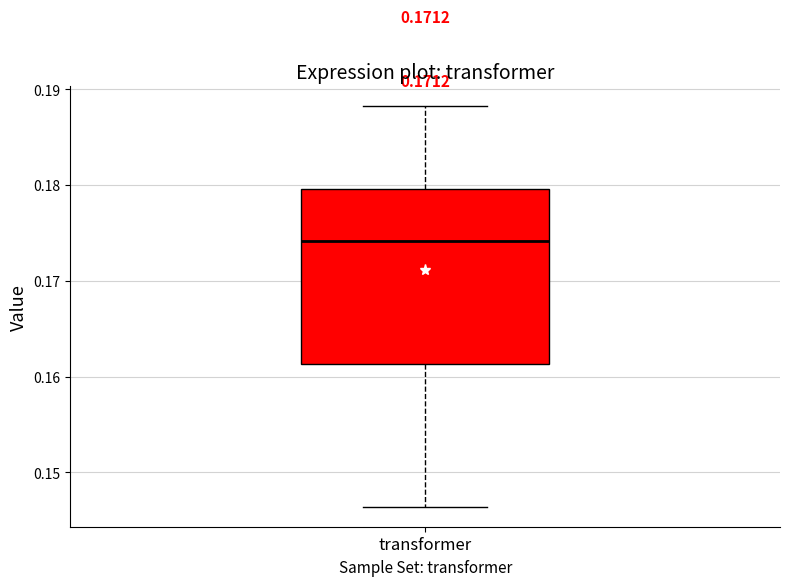

Read this box plot against the y-axis: the position of the median line, the range covered by the box, and the ends of both whiskers. The values are not printed on the chart, so give them approximately, as read against the axis.

median 0.174, box 0.161 to 0.180, whiskers 0.146 to 0.188